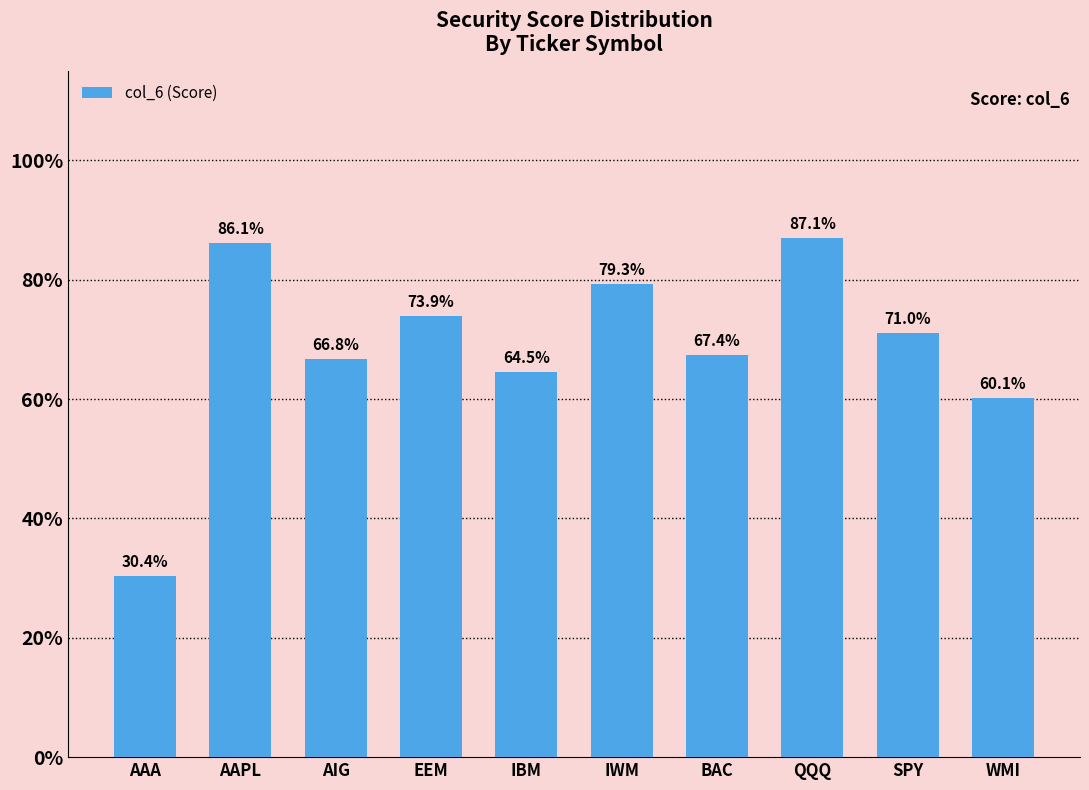

Are the bars horizontal?

No